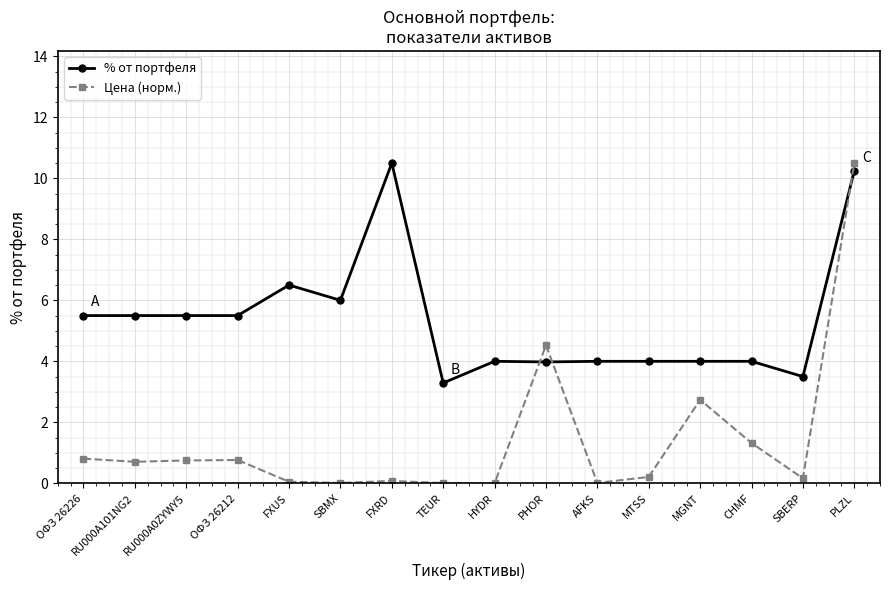

What is the value of the Цена (норм.) point at the 10th from the left?

4.5